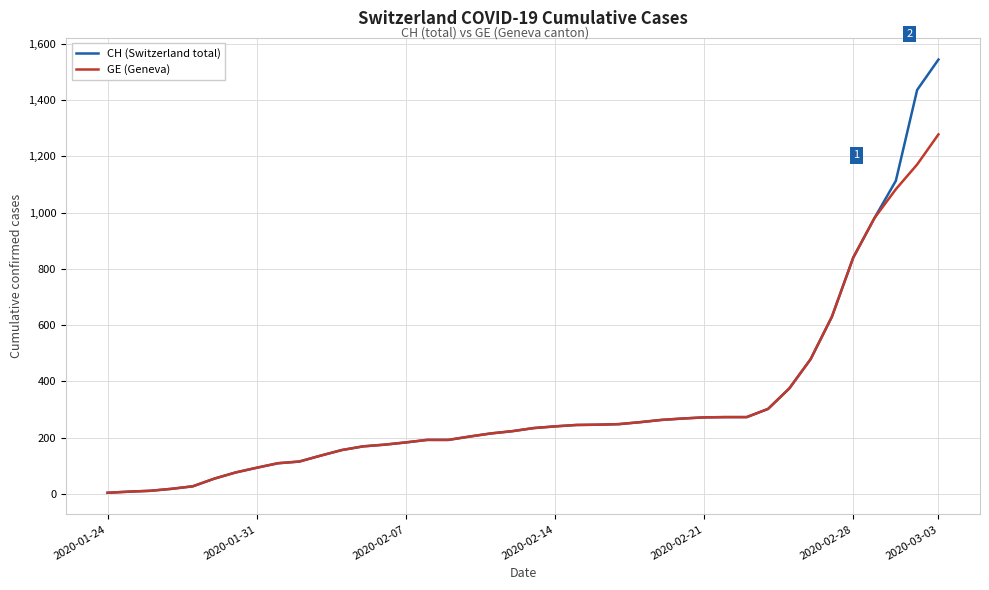

How many values in the GE (Geneva) series are below 234?

20